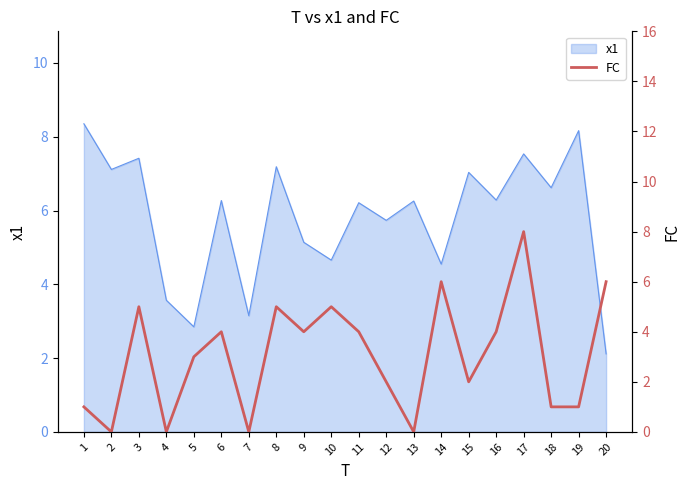

True or false: x1 has a value of 7.1 at 10.

False